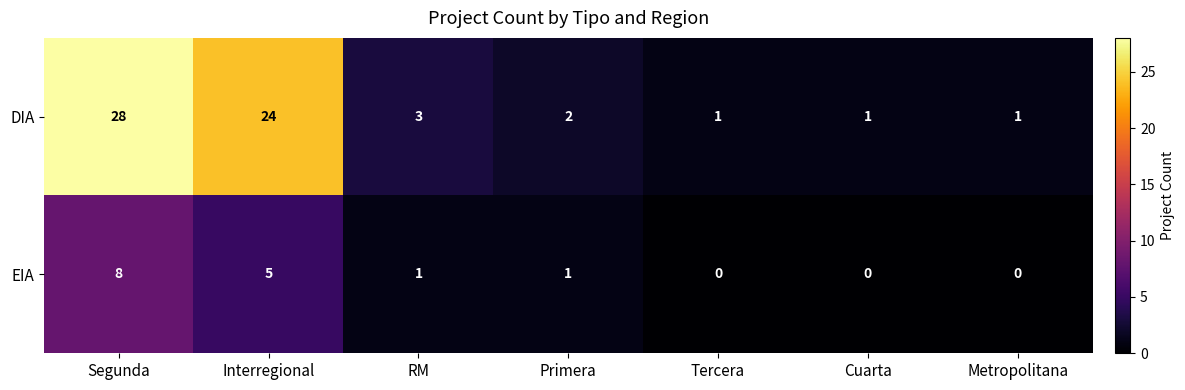

The value of EIA at Primera is 1. True or false?

True